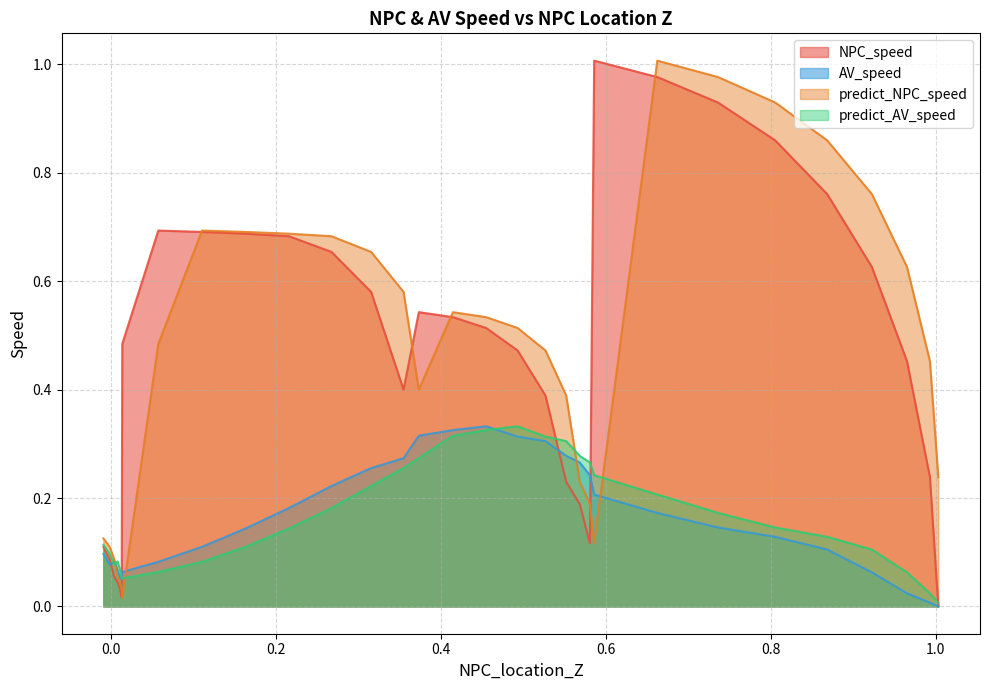

True or false: AV_speed has a value of 0.1 at 22.

True